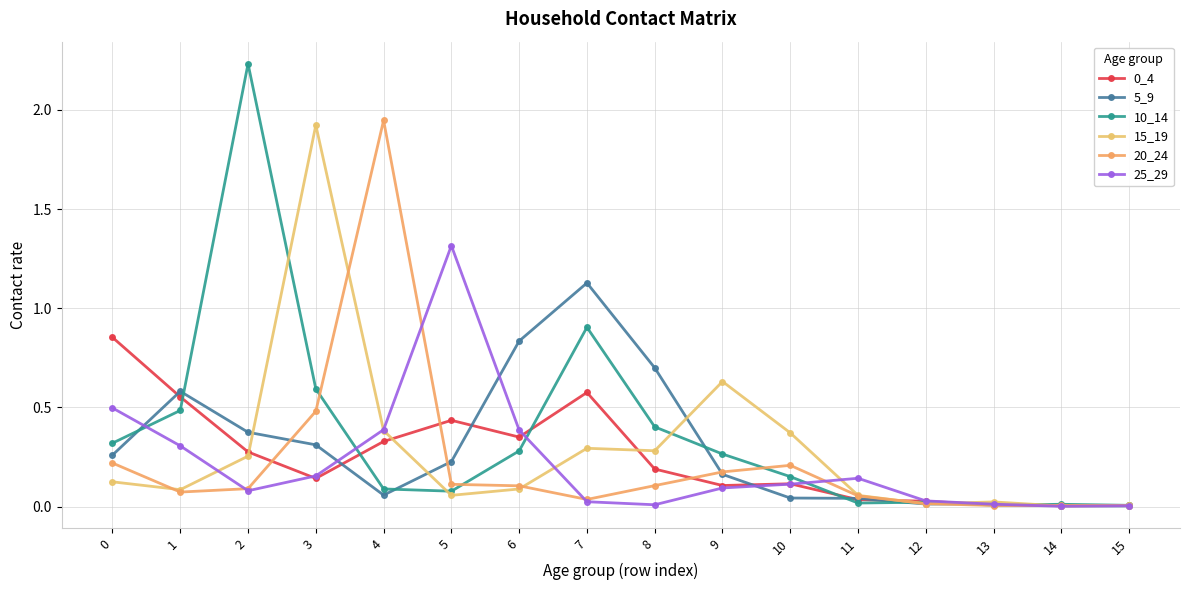

Is this an area chart (filled region under the line)?

No